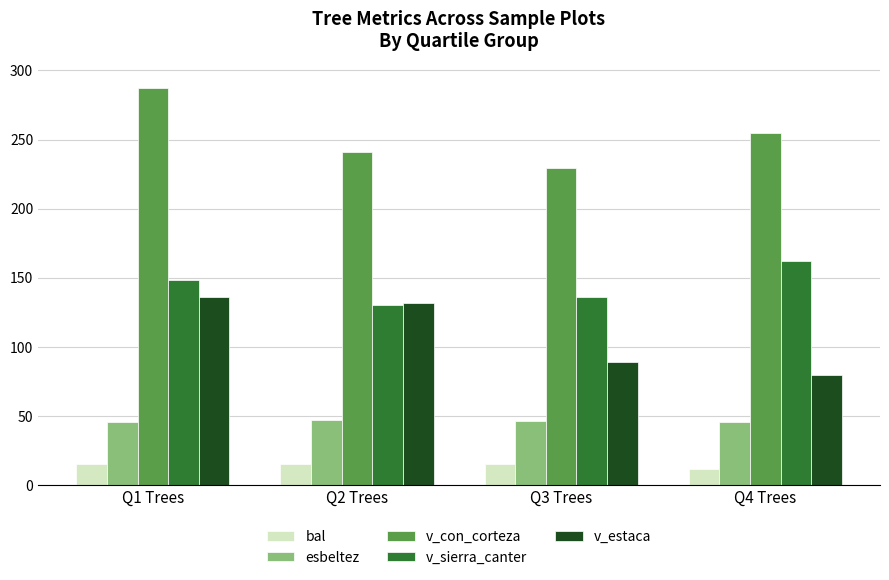

The esbeltez series shows 45.3 at Q1 Trees. True or false?

True